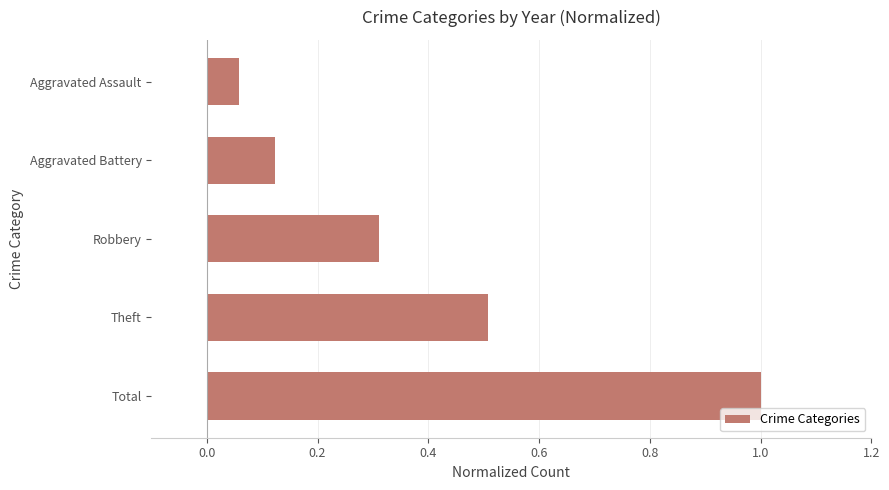

The value at Total is 0.4. True or false?

False